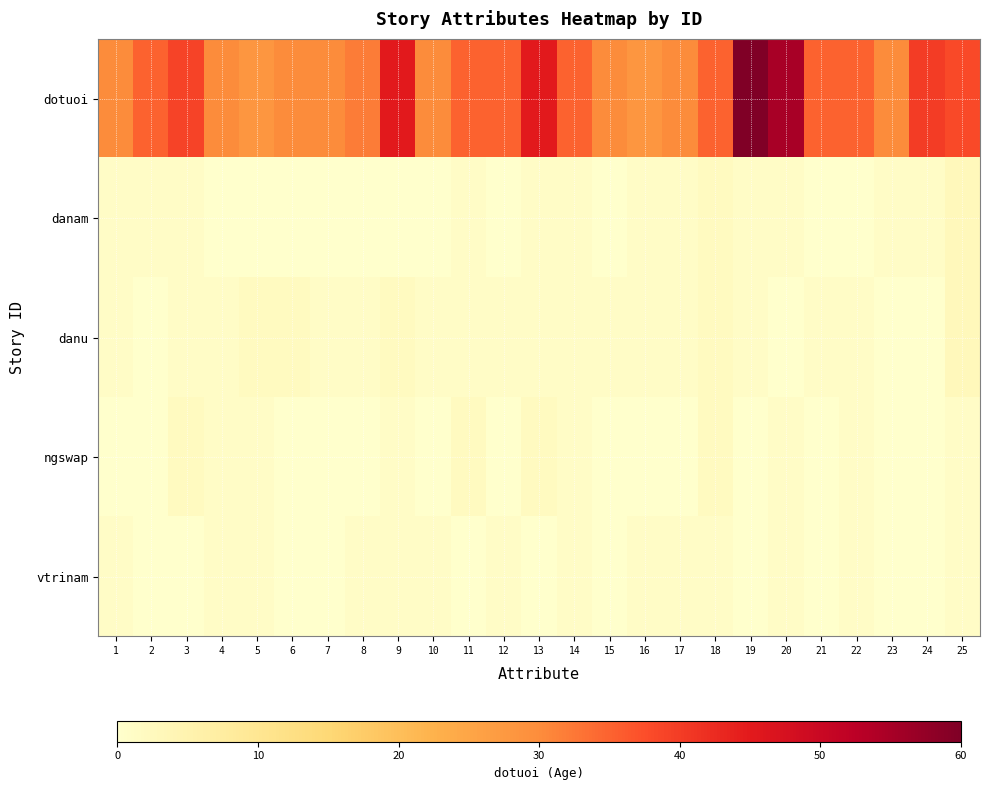

Reading right to left, list all the values displayed in this chart.

dotuoi: 25=38	24=40	23=30	22=35	21=35	20=55	19=60	18=35	17=30	16=28	15=30	14=35	13=45	12=35	11=35	10=30	9=45	8=32	7=30	6=30	5=28	4=30	3=39	2=35	1=30
danam: 25=3	24=1	23=1	22=0	21=0	20=1	19=1	18=2	17=1	16=1	15=0	14=1	13=1	12=0	11=1	10=0	9=0	8=0	7=0	6=0	5=0	4=0	3=1	2=1	1=1
danu: 25=3	24=0	23=0	22=1	21=1	20=0	19=1	18=2	17=1	16=1	15=1	14=1	13=1	12=1	11=1	10=1	9=2	8=1	7=1	6=2	5=2	4=1	3=1	2=0	1=1
ngswap: 25=1	24=0	23=0	22=1	21=0	20=1	19=0	18=2	17=0	16=0	15=0	14=1	13=2	12=0	11=2	10=0	9=1	8=0	7=0	6=0	5=1	4=1	3=2	2=0	1=0
vtrinam: 25=1	24=0	23=0	22=1	21=0	20=1	19=0	18=1	17=1	16=1	15=0	14=1	13=0	12=1	11=0	10=1	9=1	8=1	7=0	6=0	5=1	4=1	3=0	2=0	1=1